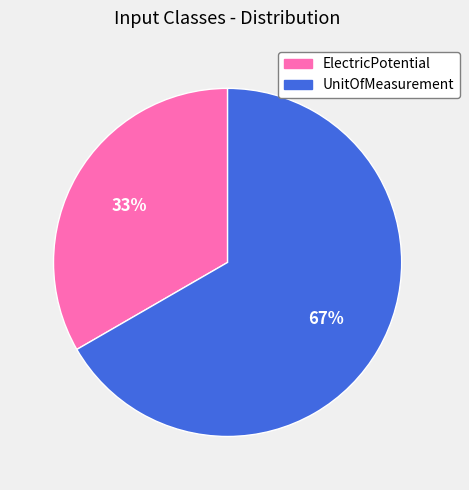

Combined, do ElectricPotential and UnitOfMeasurement account for over 50%?

Yes